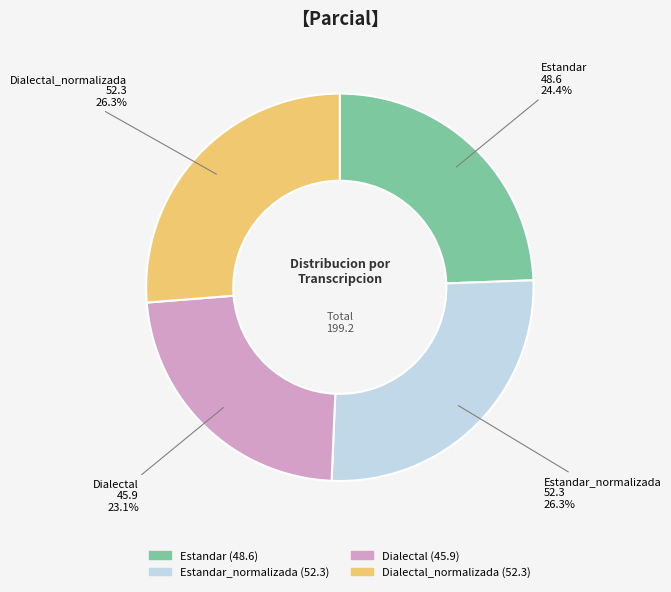

To the nearest percent, what is the difference between the largest and smallest slice percentages?

3%